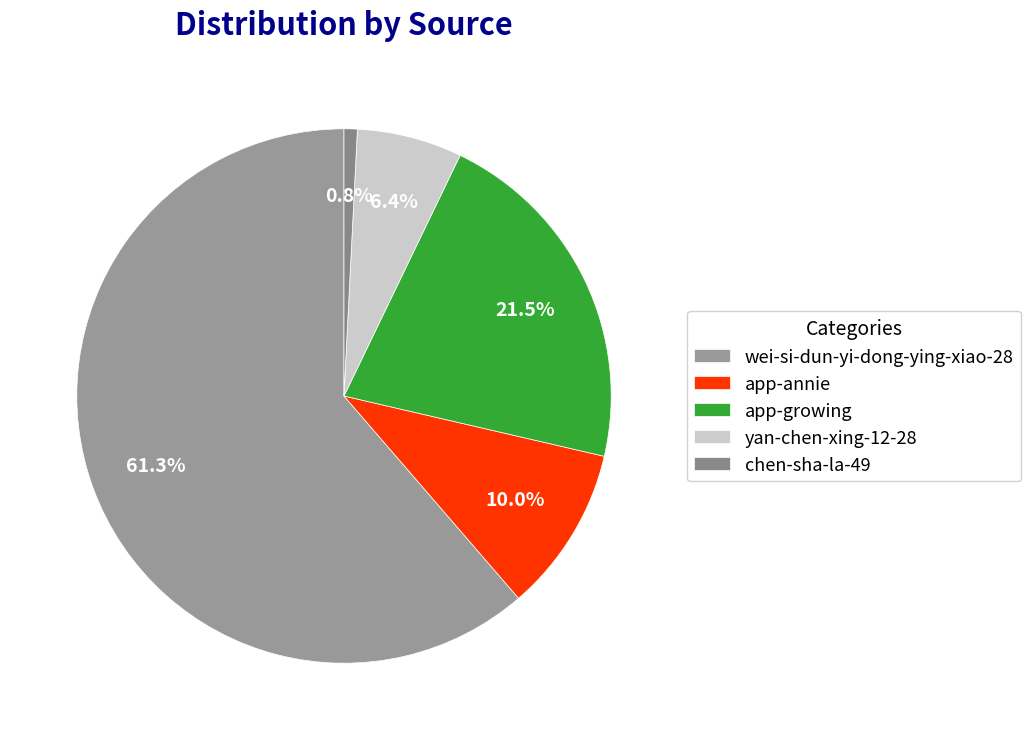

What is the change in value from yan-chen-xing-12-28 to chen-sha-la-49?

-125